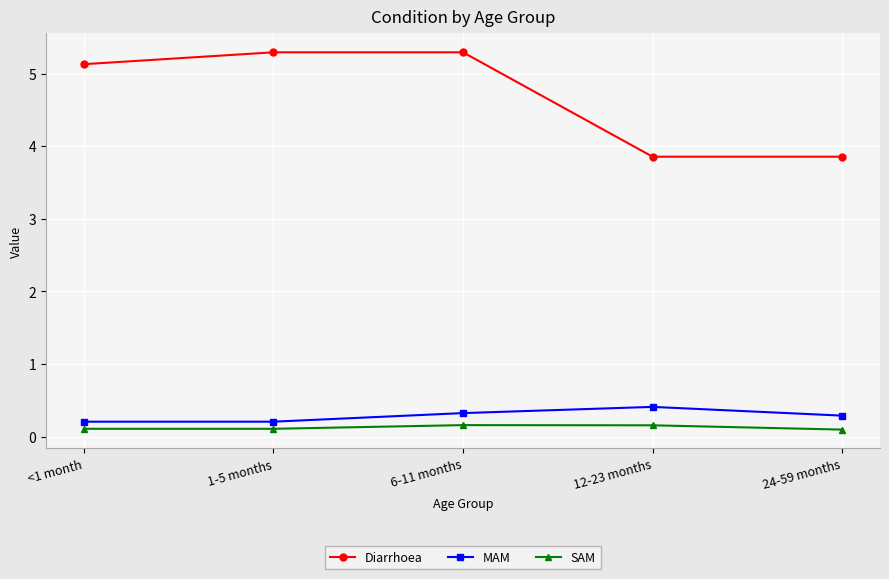

At which category is the sum across all series the highest?

6-11 months